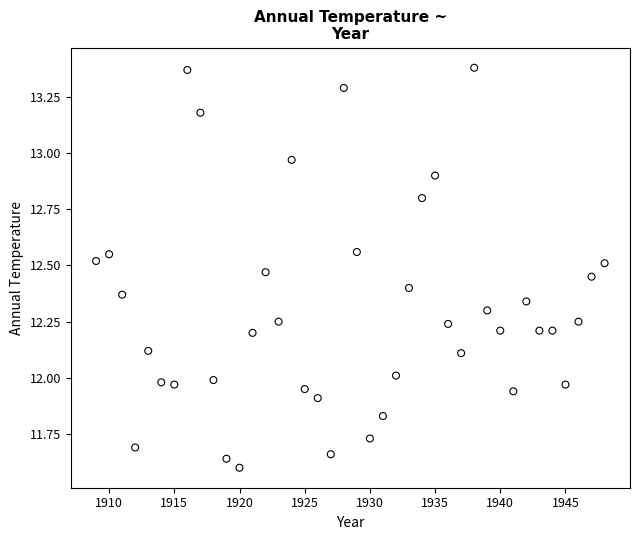

What is the range of X values (max minus min)?

39.0